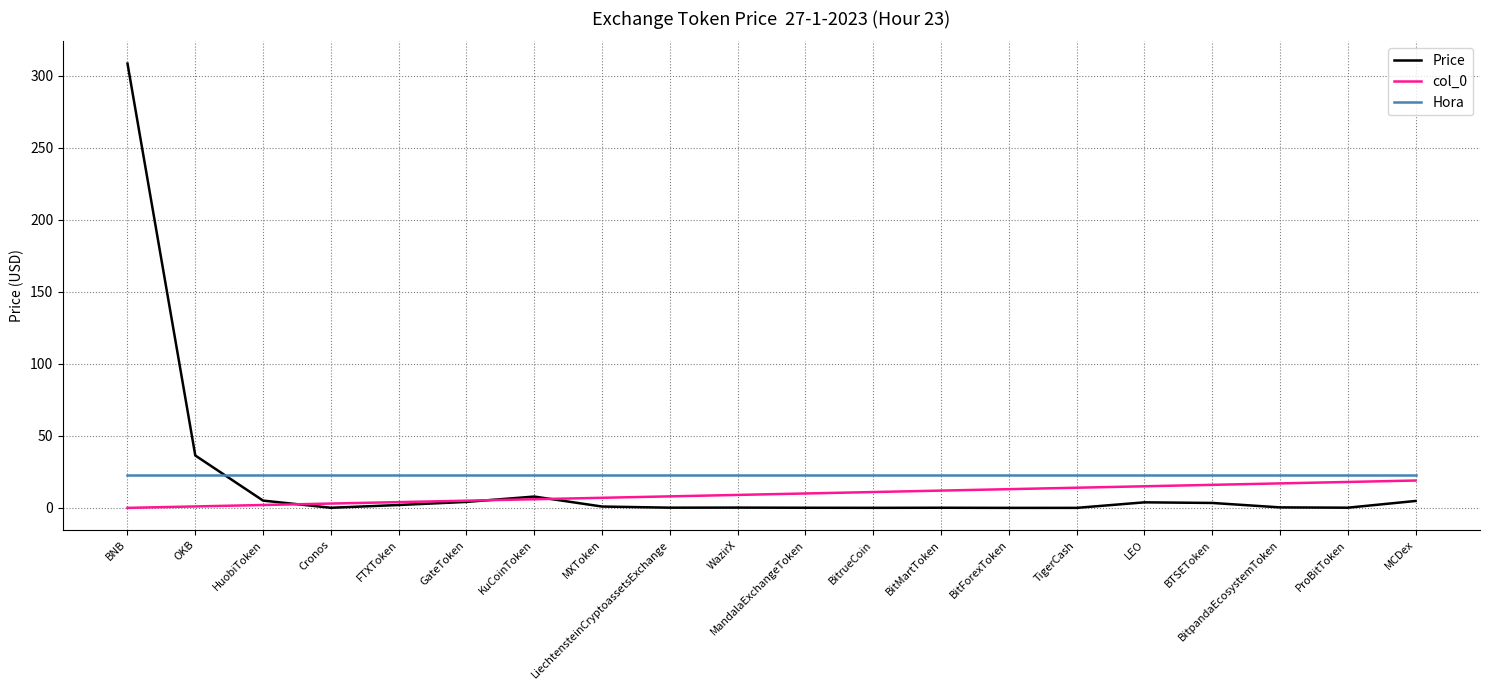

Is it true that Hora equals 9.4 at ProBitToken?

False